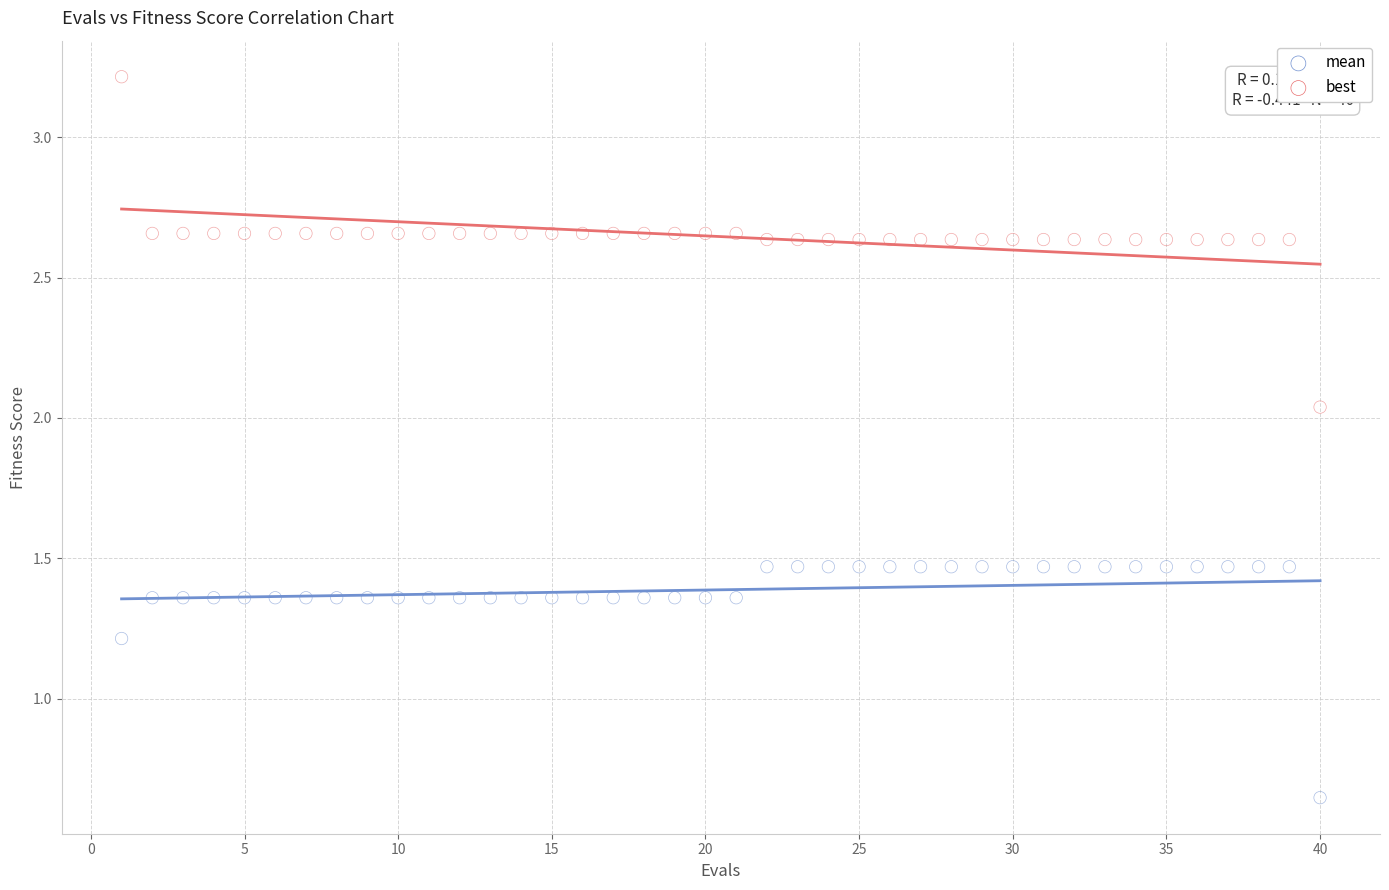

Which series contains the lowest Y value?

best